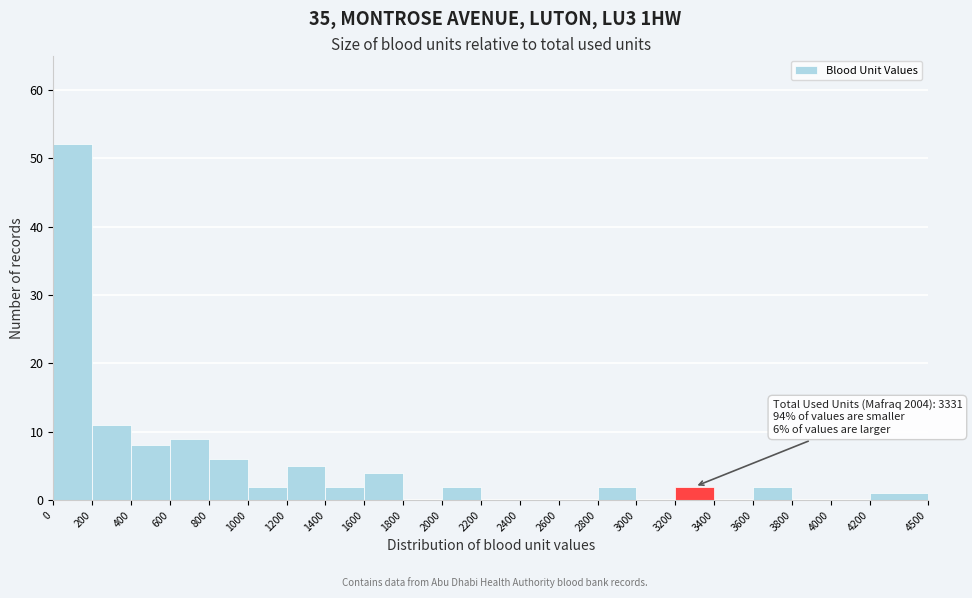

Which range on the x-axis has the tallest bar?

0 to 200